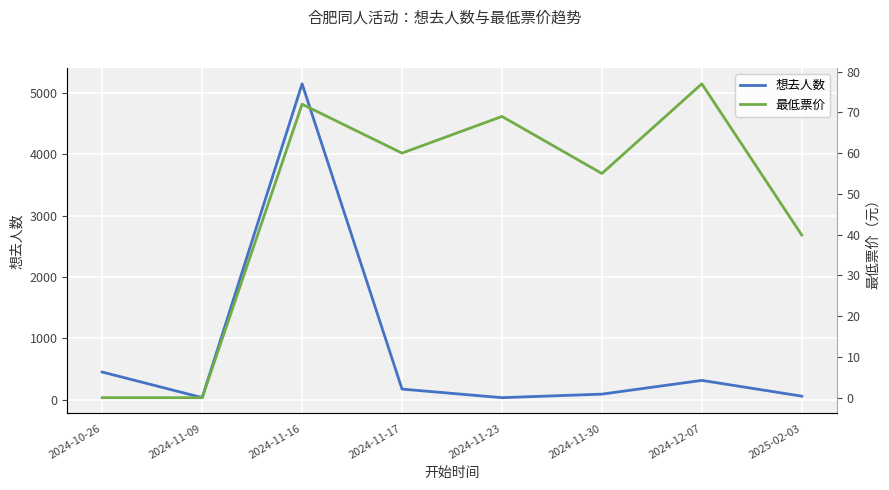

At which label does 最低票价 first exceed 60?

2024-11-16